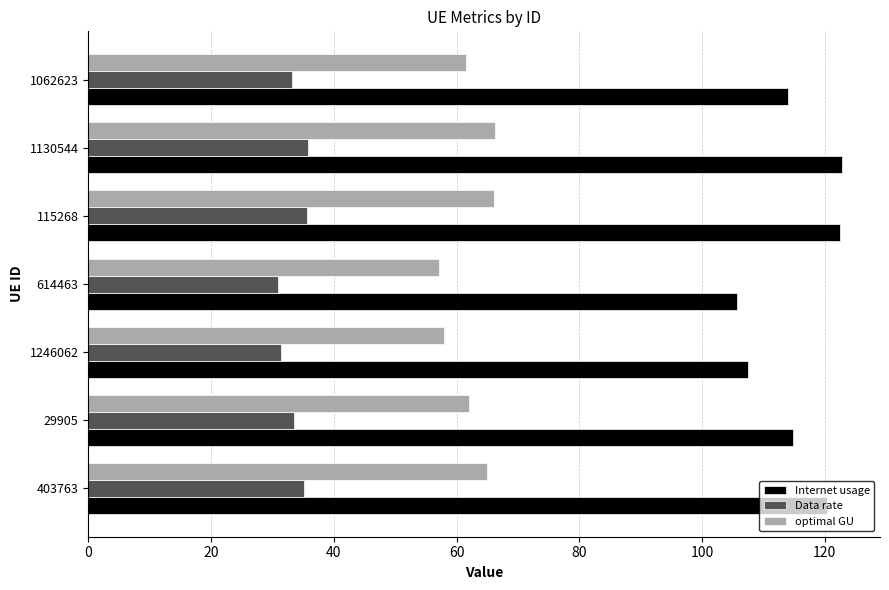

List the series in order of their overall mean, lowest first.

Data rate, optimal GU, Internet usage